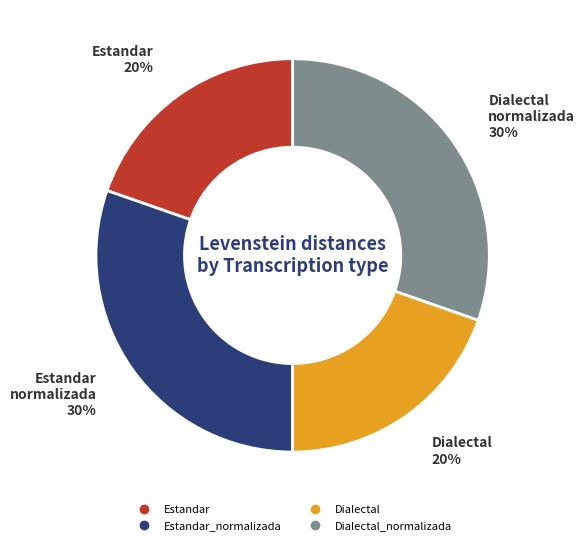

Does any single category account for the majority?

No